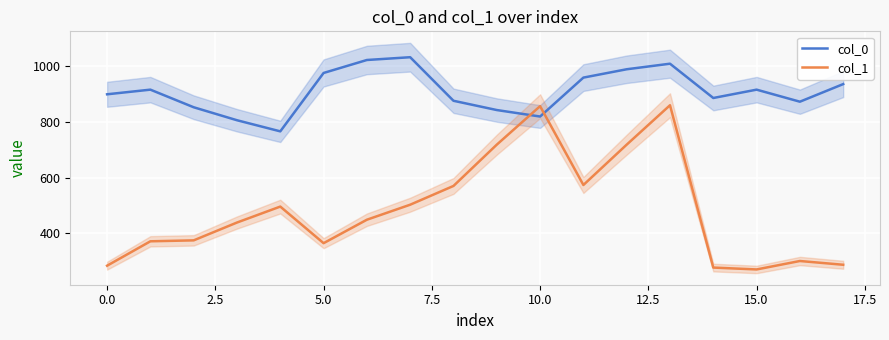

How many times do col_0 and col_1 cross each other?

2